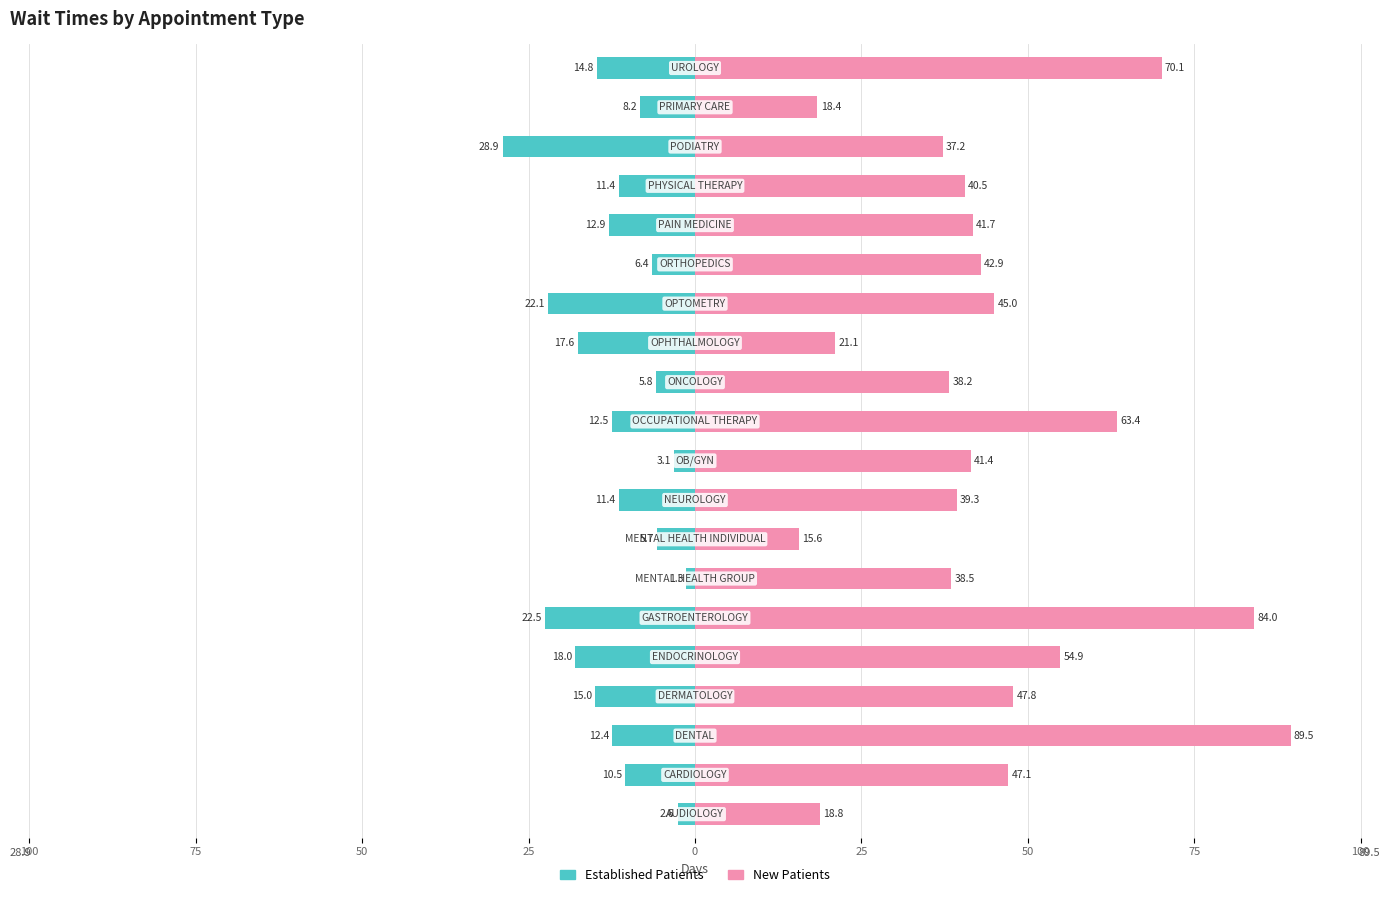

Is the value of NewPatients at 75 greater than the value of EstablishedPatients at 0?

Yes